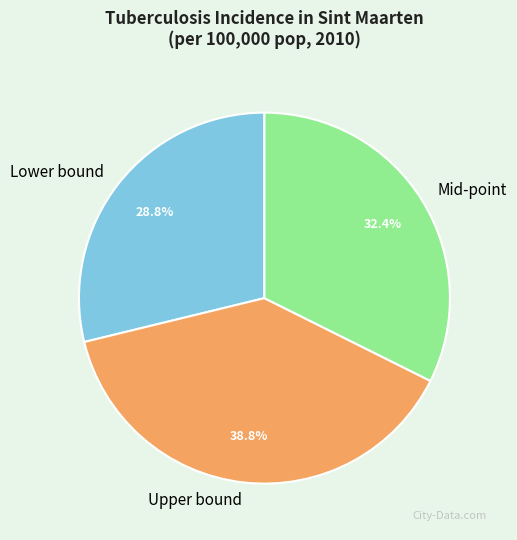

To the nearest percent, what is the average slice percentage?

33%